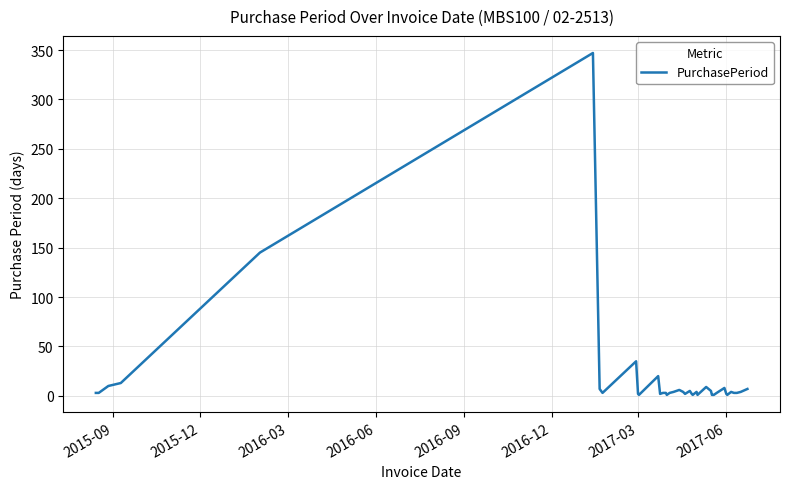

Does the chart have visible grid lines?

Yes